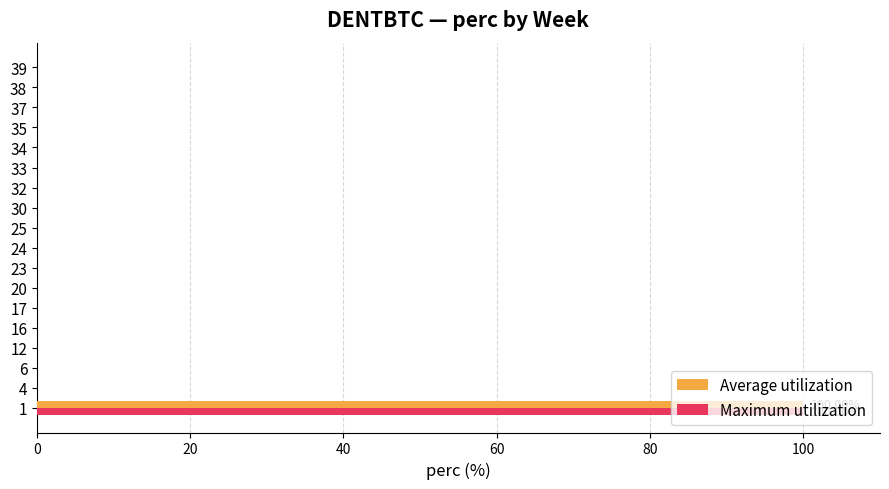

What are all the series names shown in the legend?

Average utilization, Maximum utilization